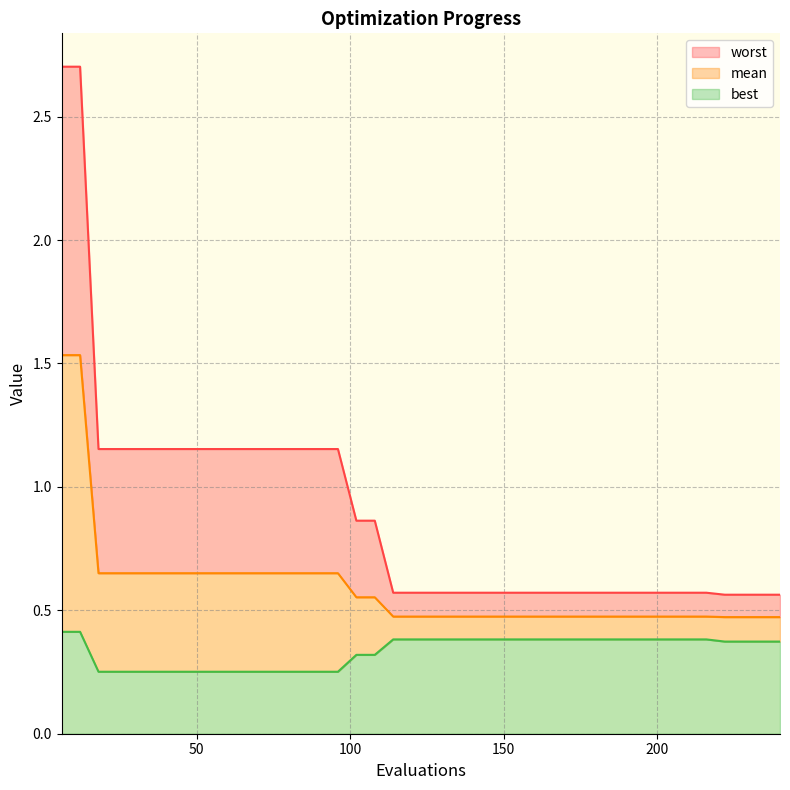

Is it true that best equals 0.5 at 210?

False